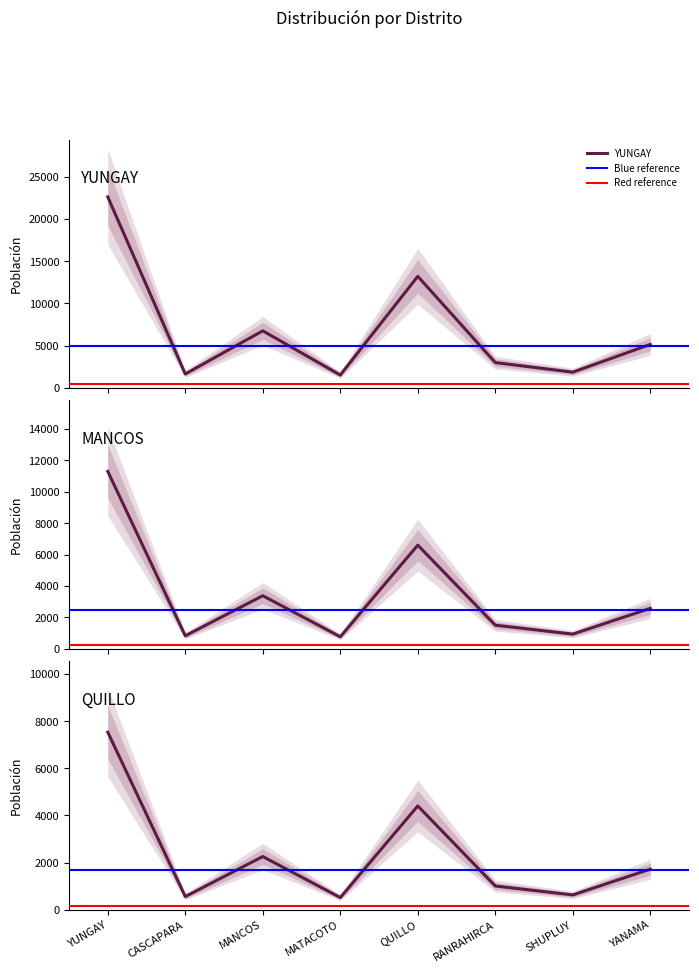

True or false: poblacion and defunciones intersect in this chart.

False